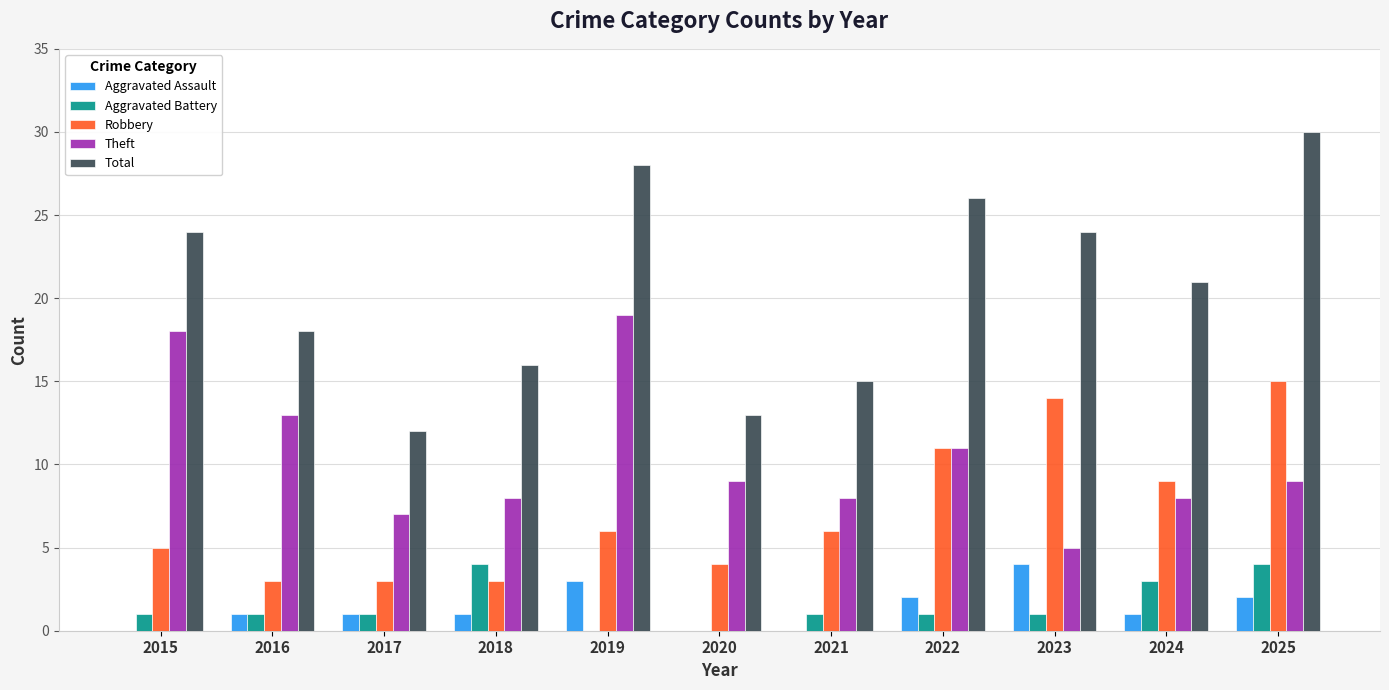

The value of Robbery at 2024 is 2. True or false?

False